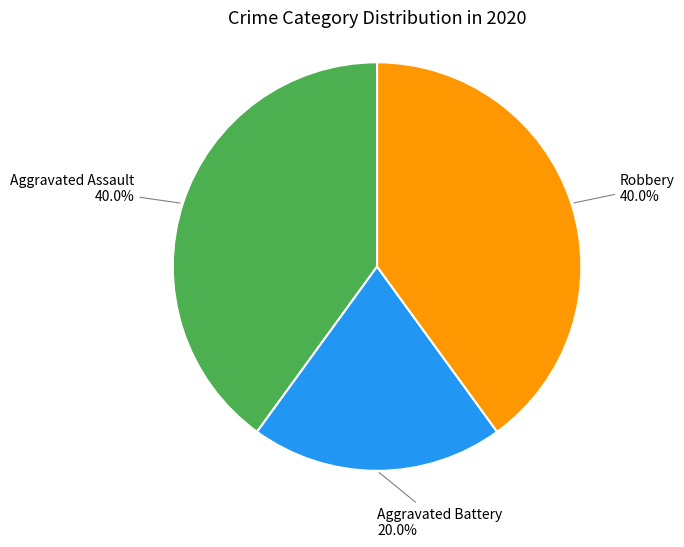

How many slices are in this pie chart?

3